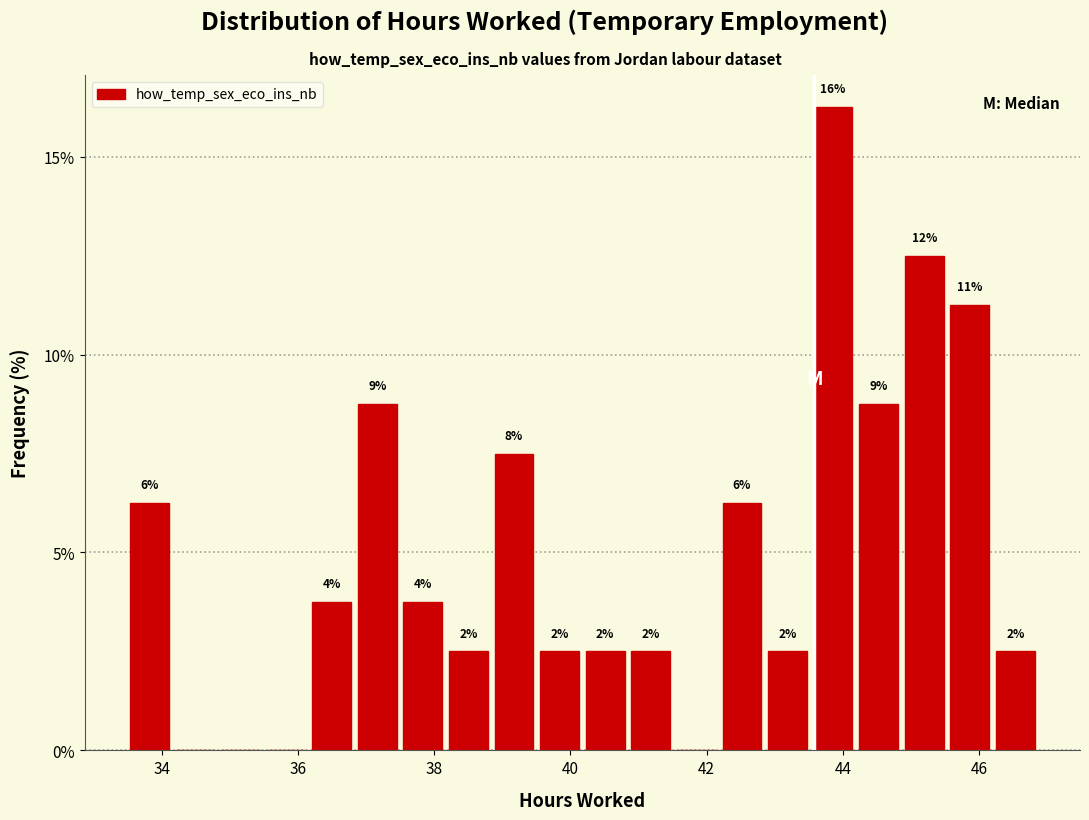

Around what value on the x-axis is the tallest bar? Give the approximate position of its centre, as read against the axis.

43.8